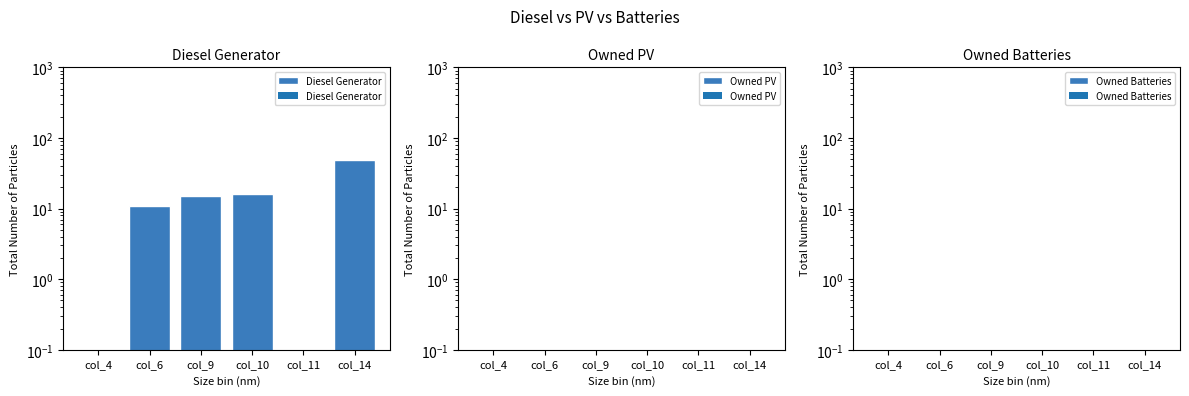

How many groups of bars are there?

6